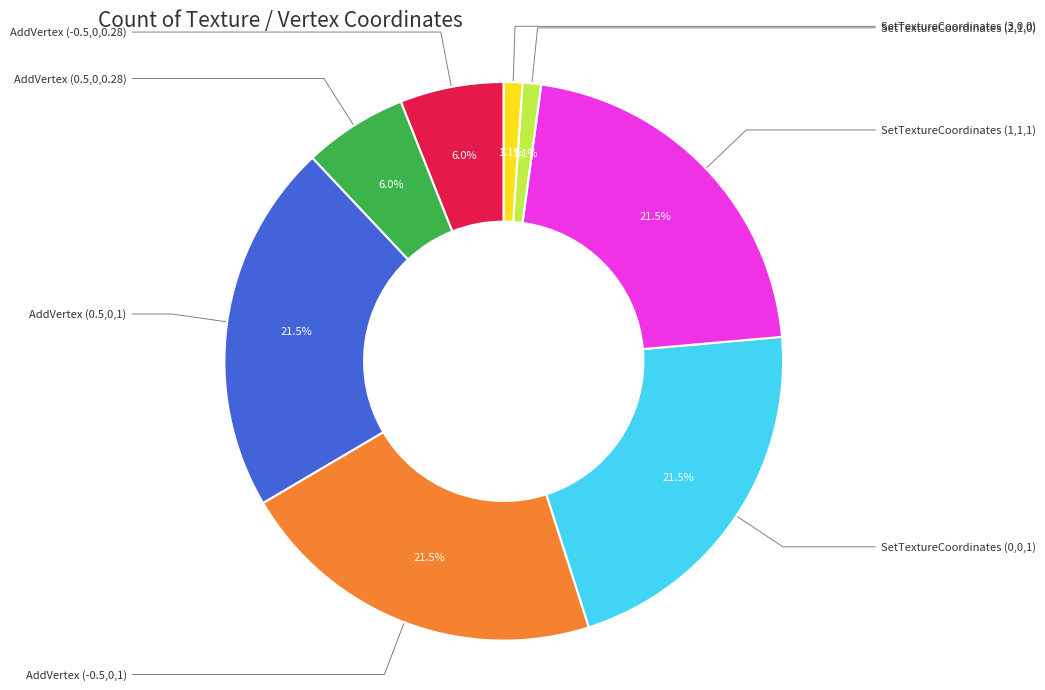

Count the number of slices in the pie.

8